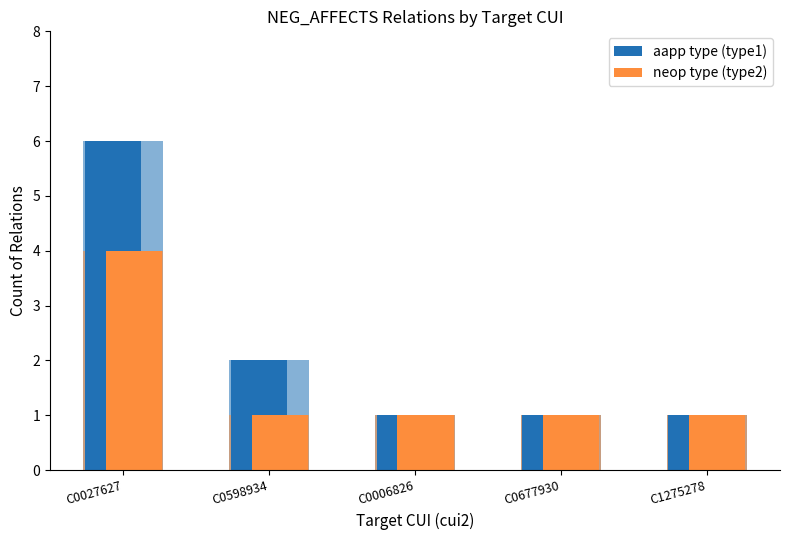

What is the difference between the maximum and second lowest values in the neop type (type2) series?

3